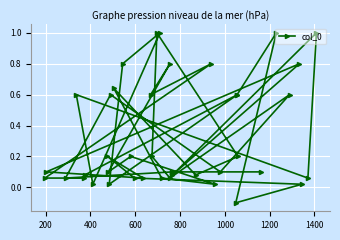

True or false: the data has more than 2 interior local peaks.

True